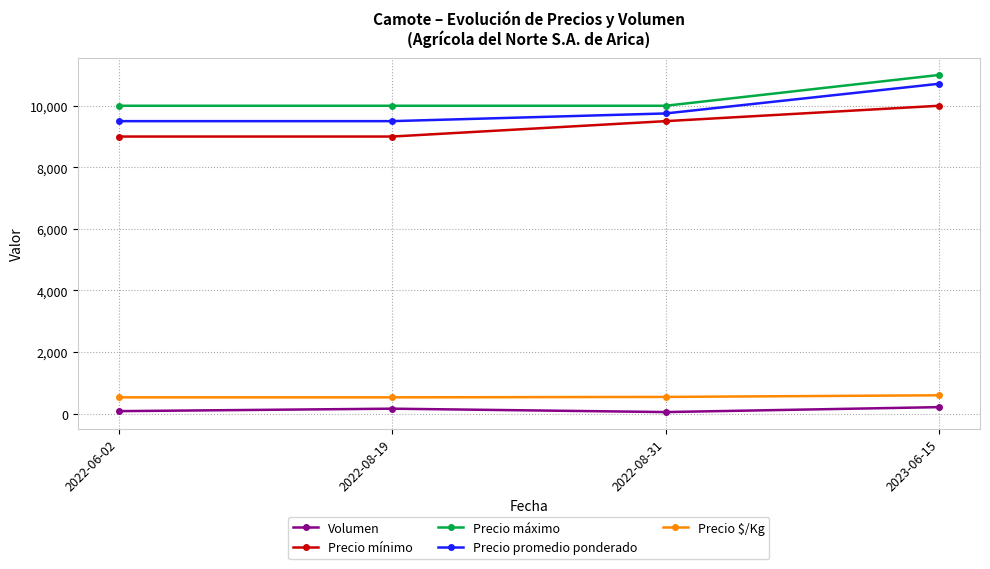

What are all the series names shown in the legend?

Volumen, Precio mínimo, Precio máximo, Precio promedio ponderado, Precio $/Kg